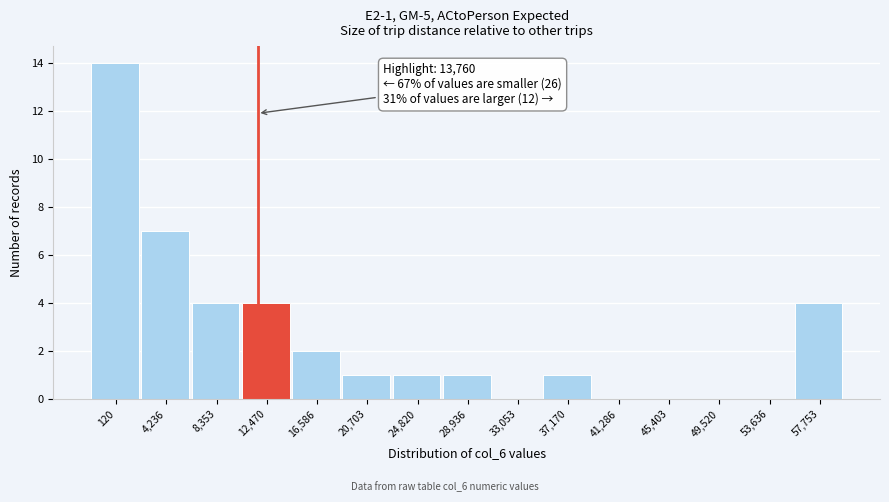

Reading right to left, transcribe all the data shown in this chart.

57,753=4	53,636=0	49,520=0	45,403=0	41,286=0	37,170=1	33,053=0	28,936=1	24,820=1	20,703=1	16,586=2	12,470=4	8,353=4	4,236=7	120=14